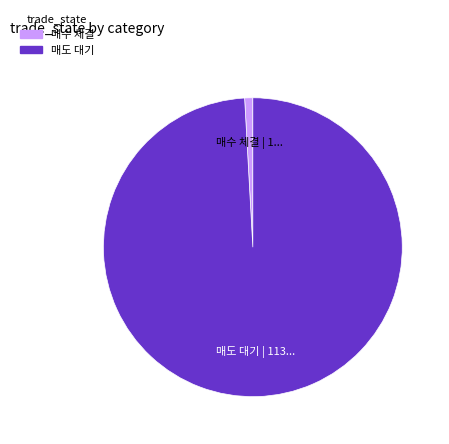

Between 매도 대기 and 매수 체결, which is larger?

매도 대기